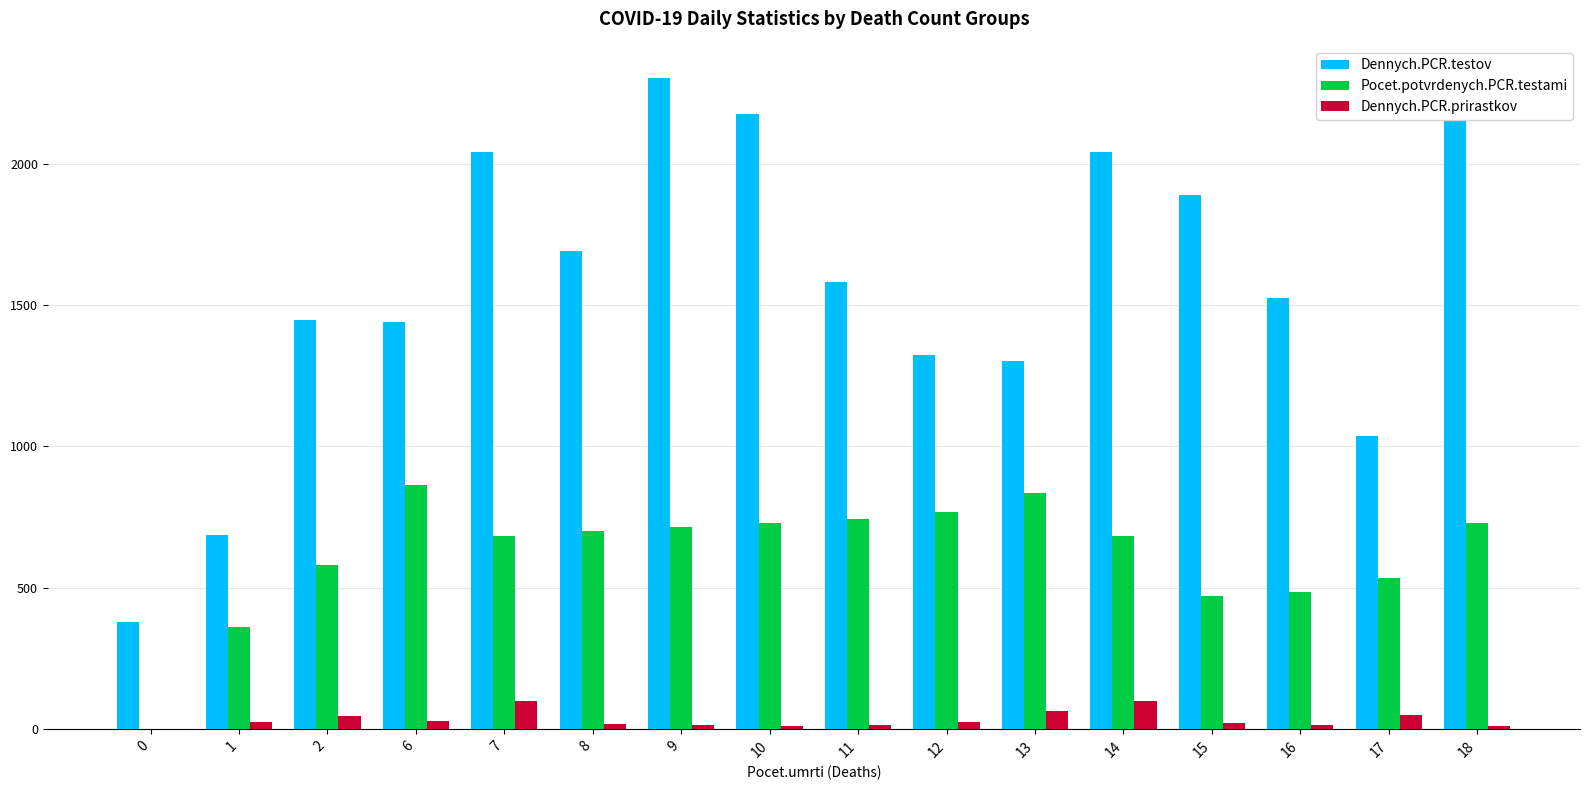

What is the maximum value for Dennych.PCR.testov?

2301